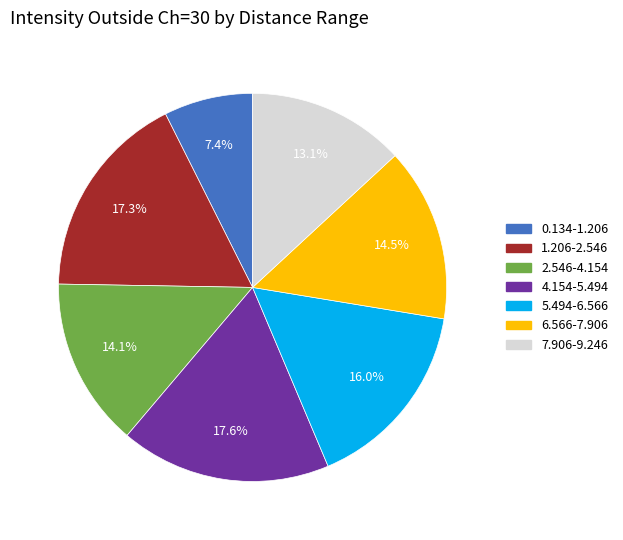

True or false: 0.134-1.206 accounts for 22% of the total.

False